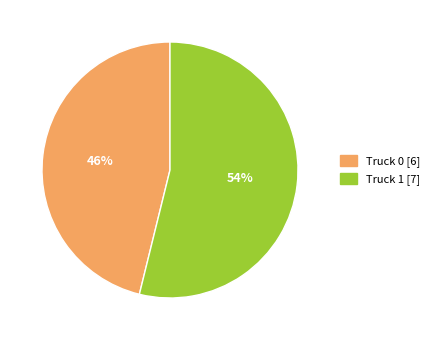

What percentage is the Truck 0 slice, to the nearest percent?

46%